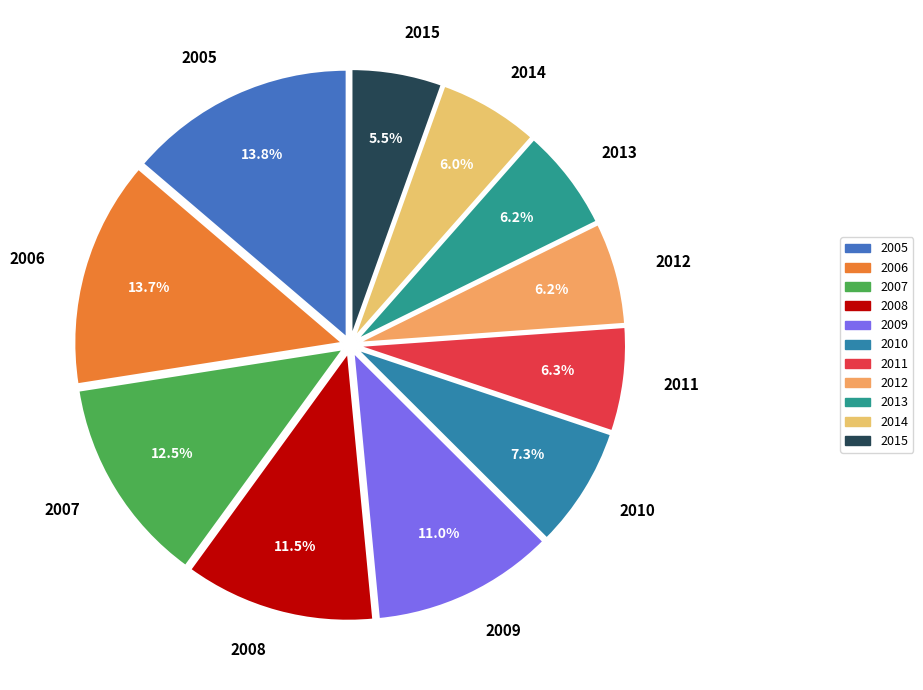

Is it true that 2011 is 1% of the pie?

False